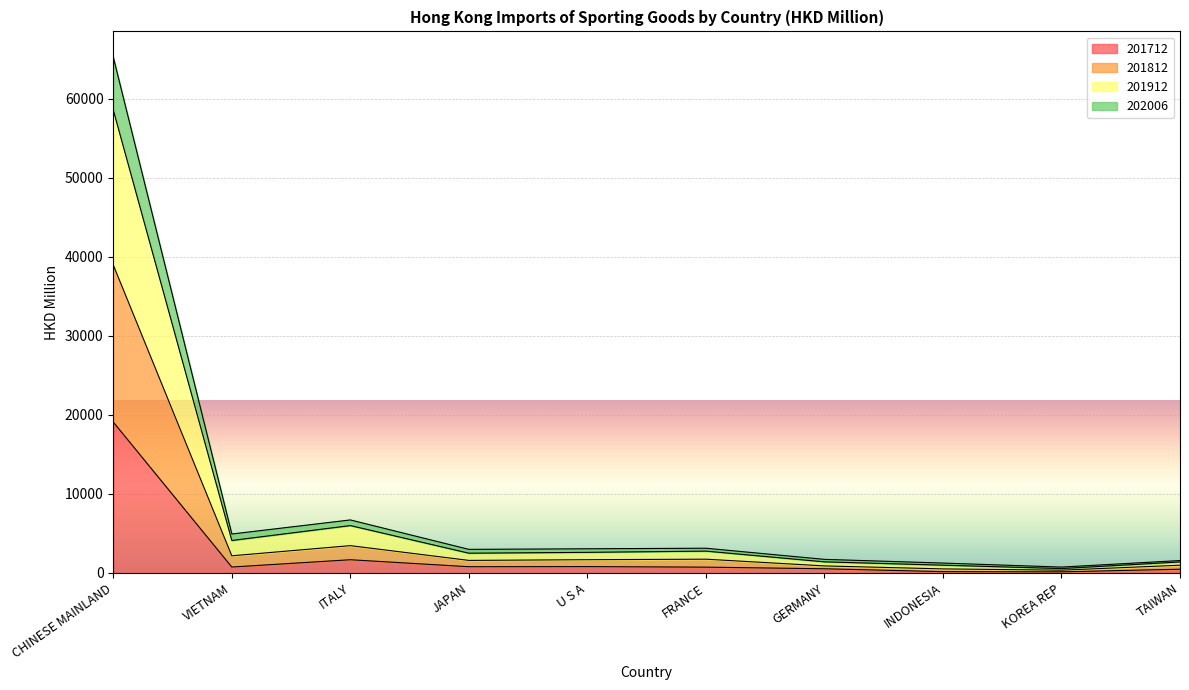

At which category is the sum across all series the highest?

CHINESE MAINLAND